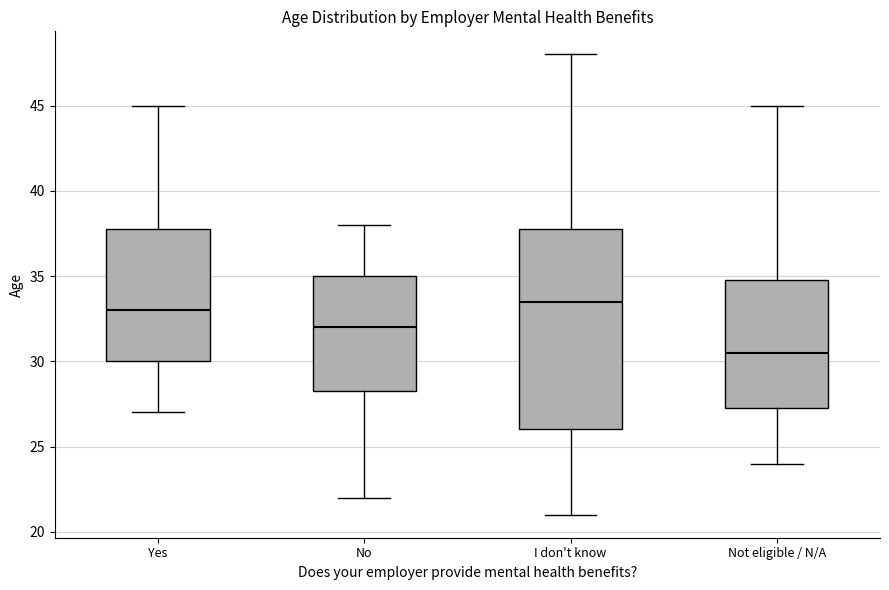

Where is the lower edge of the box for I don't know on the y-axis? The values are not printed on the chart, so give them approximately, as read against the axis.

26.0